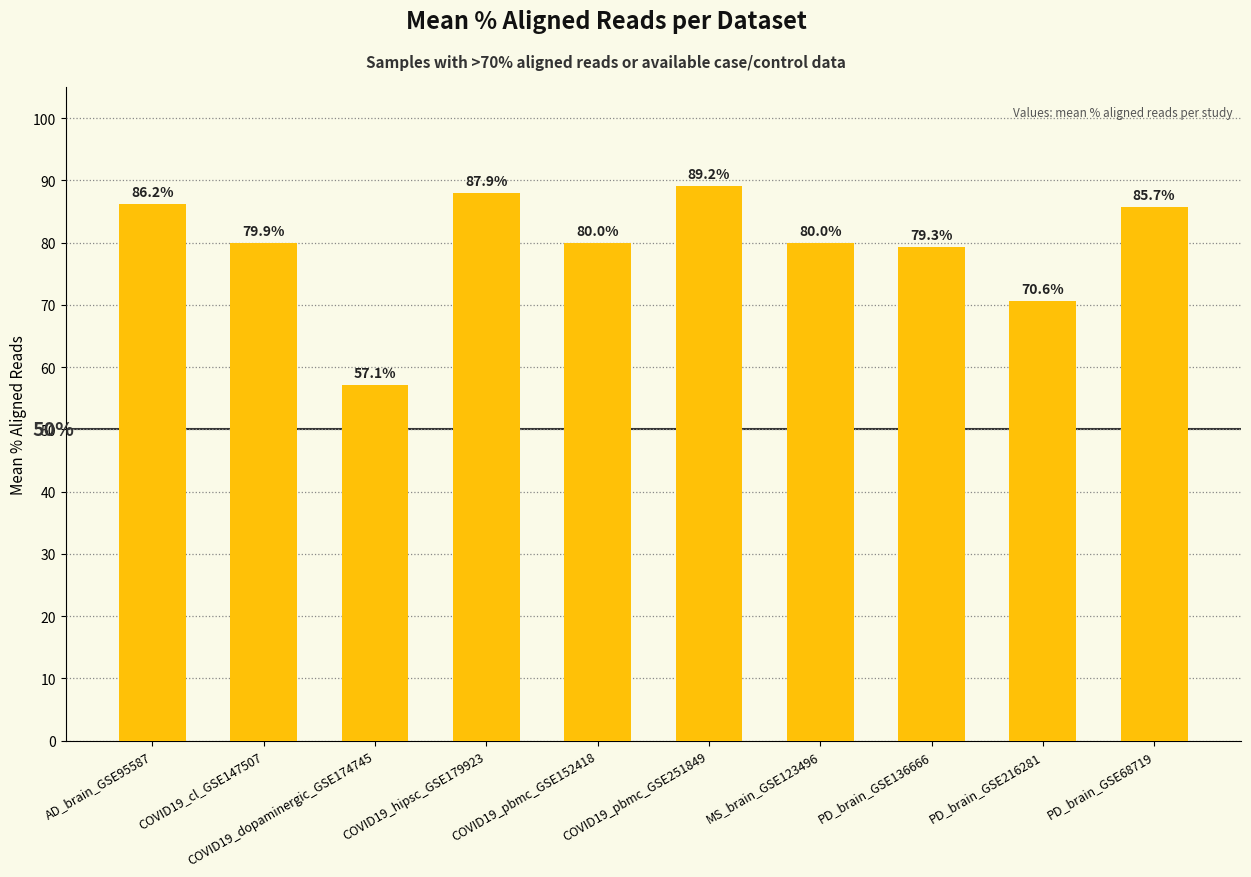

At which label is the value closest to 73?

PD_brain_GSE216281